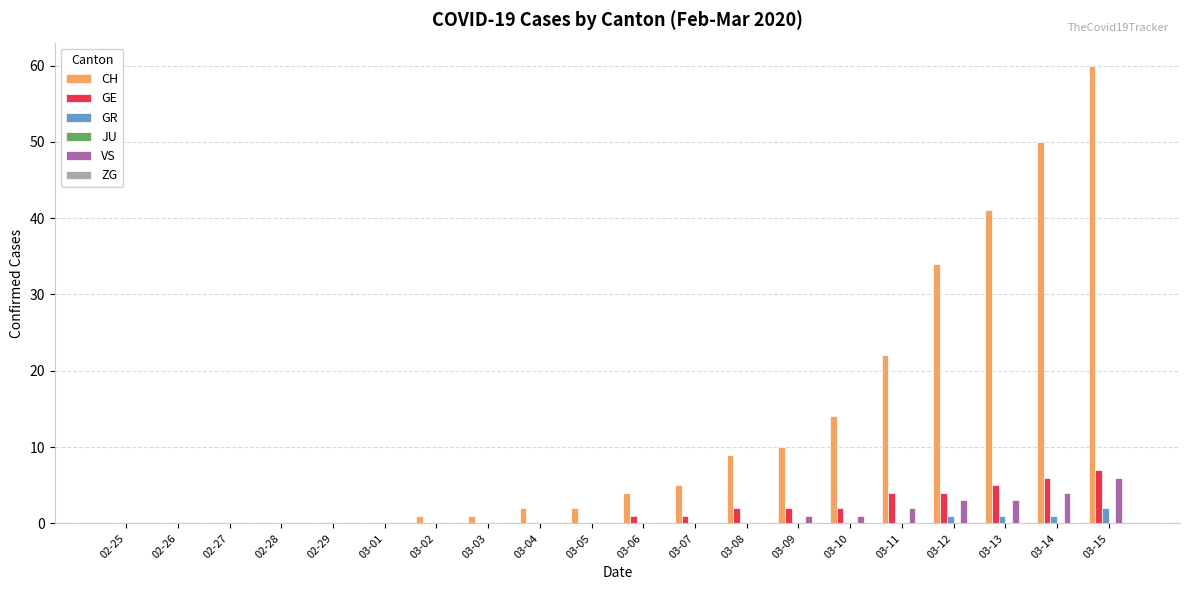

The value of CH at 03-09 is 14. True or false?

False